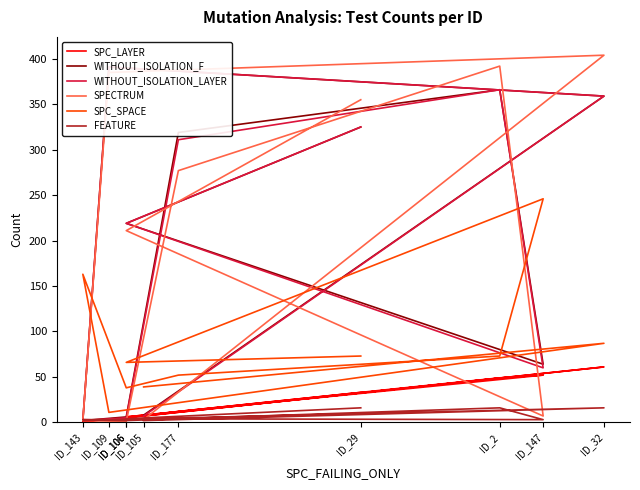

Rank the series by their maximum value, from lowest to highest.

FEATURE, SPC_LAYER, SPC_SPACE, WITHOUT_ISOLATION_F, WITHOUT_ISOLATION_LAYER, SPECTRUM